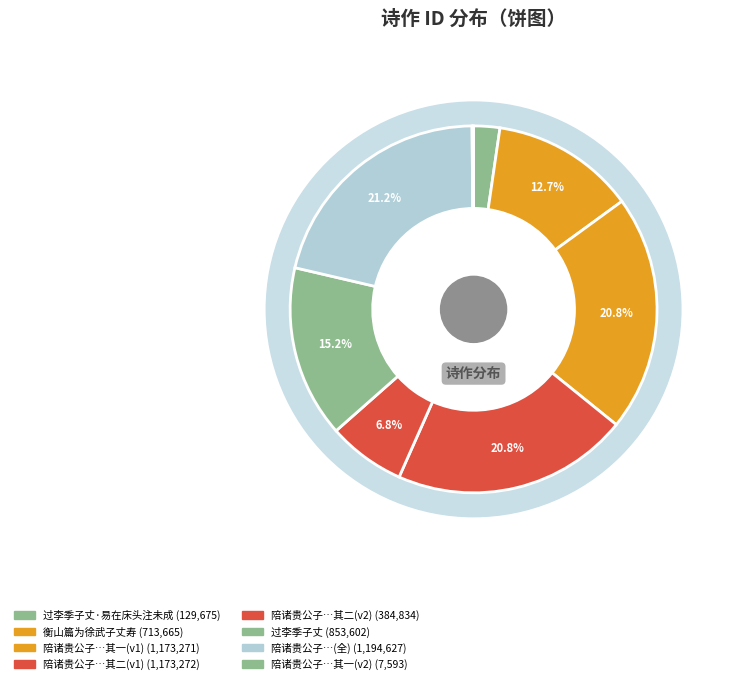

What is the ratio of the value at 衡山篇为徐武子丈寿 to the value at 过李季子丈?

0.8